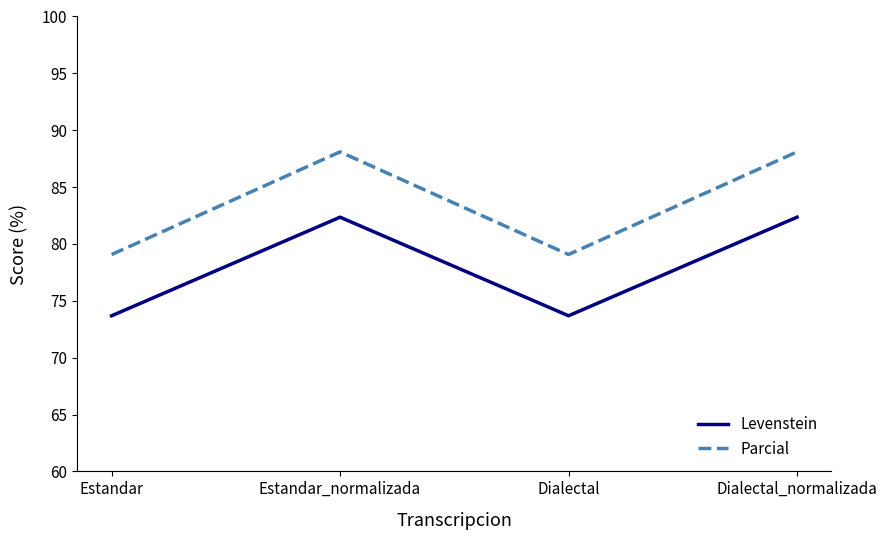

True or false: Parcial has a value of 38.7 at Estandar_normalizada.

False